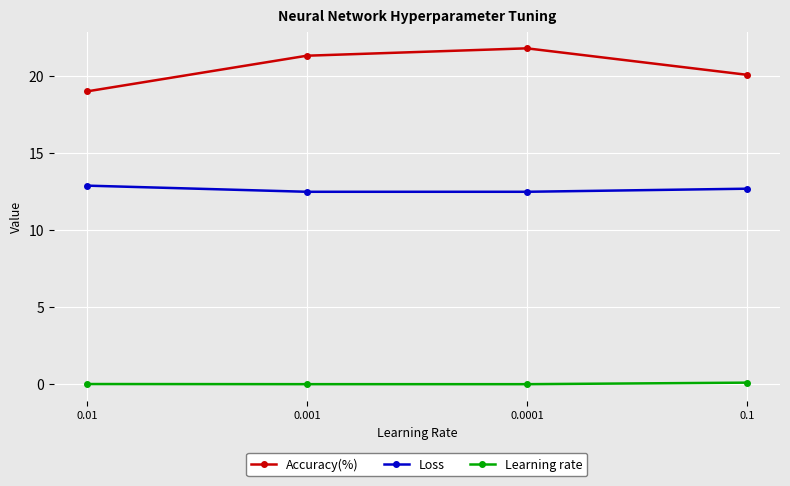

What is the highest value of the Accuracy(%) series?

21.8